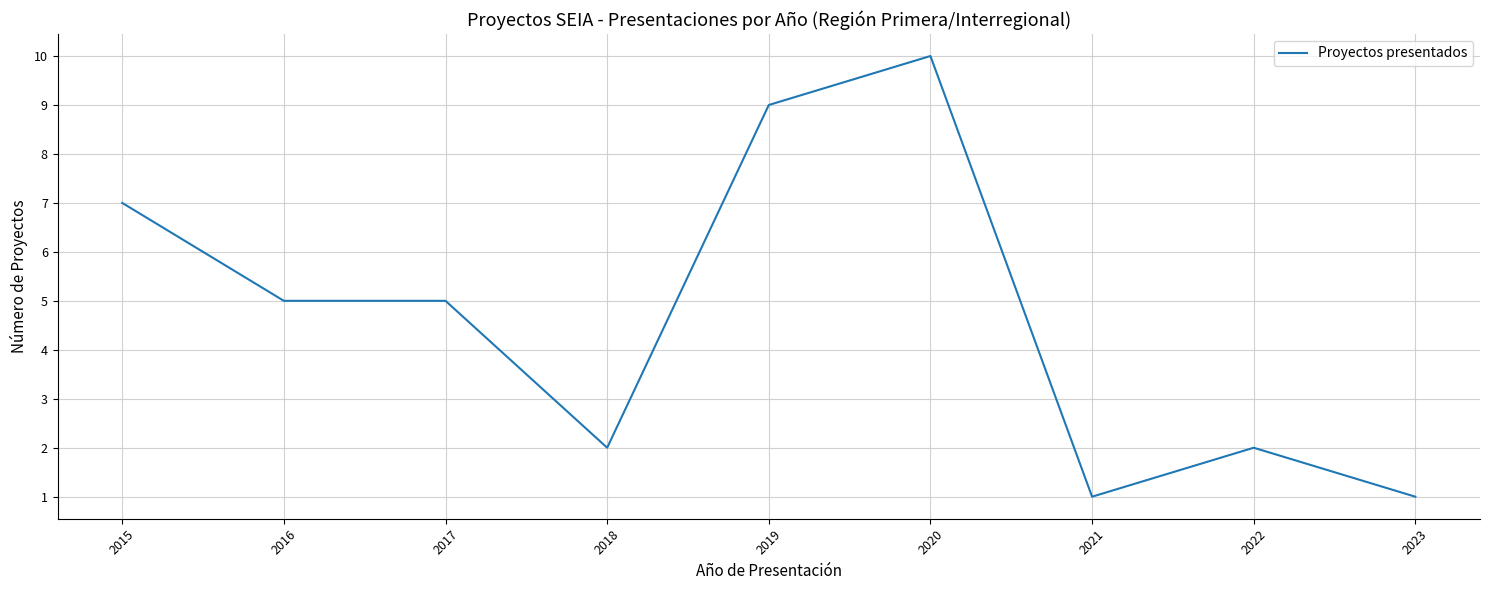

Reading left to right, what are all the values shown in this chart?

7	5	5	2	9	10	1	2	1